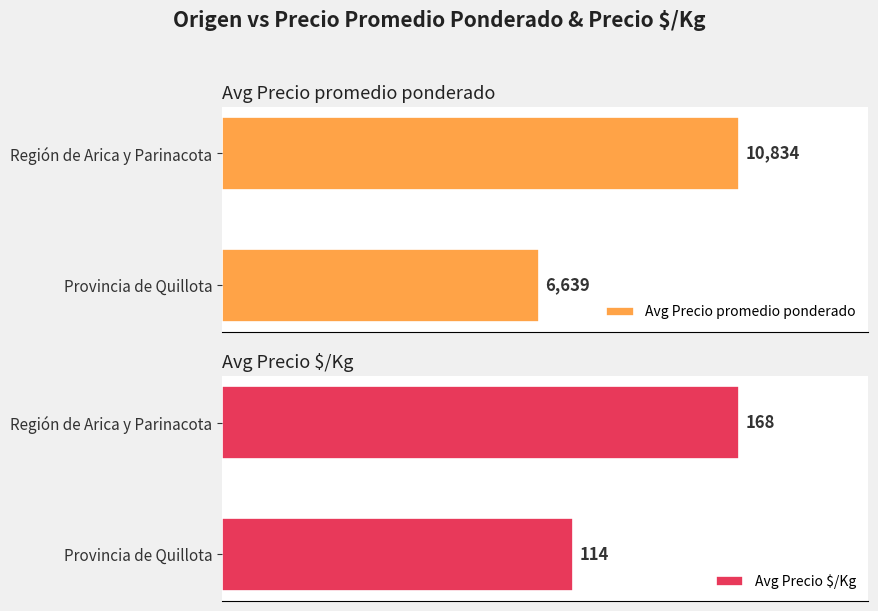

Rank the categories by Avg Precio $/Kg value from lowest to highest.

Provincia de Quillota, Región de Arica y Parinacota